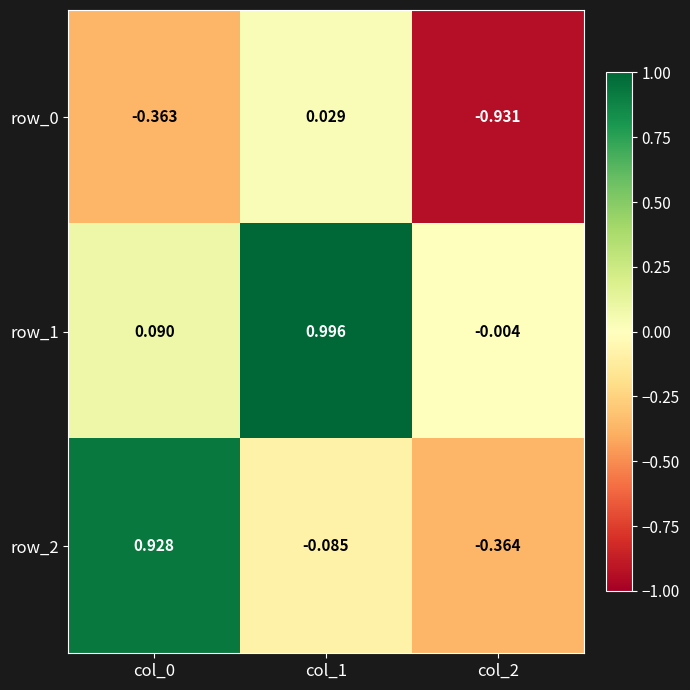

What is the sum of all row_2 values?

0.5